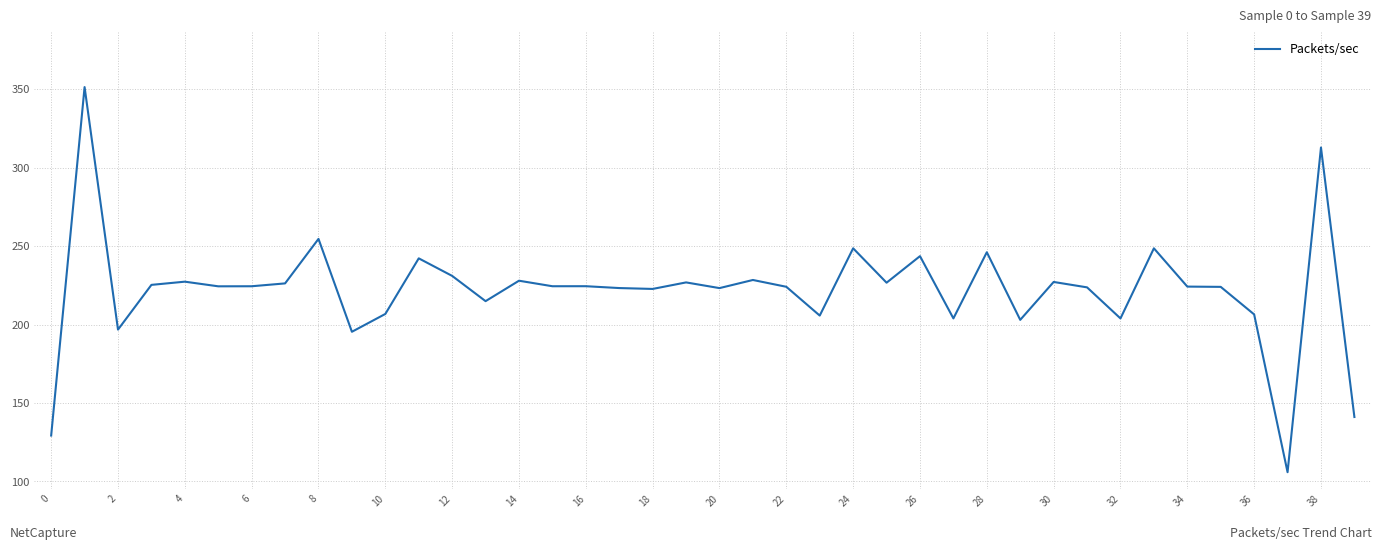

What is the sum of all values?

8870.2